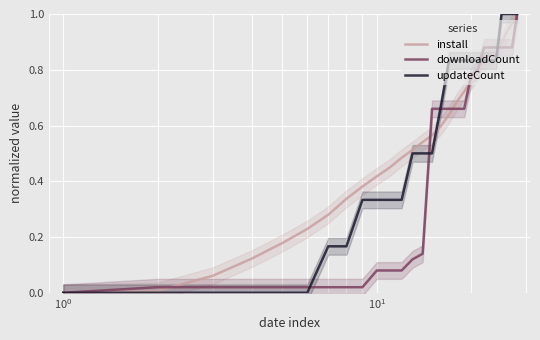

List the series in order of their peak value, lowest first.

install, downloadCount, updateCount